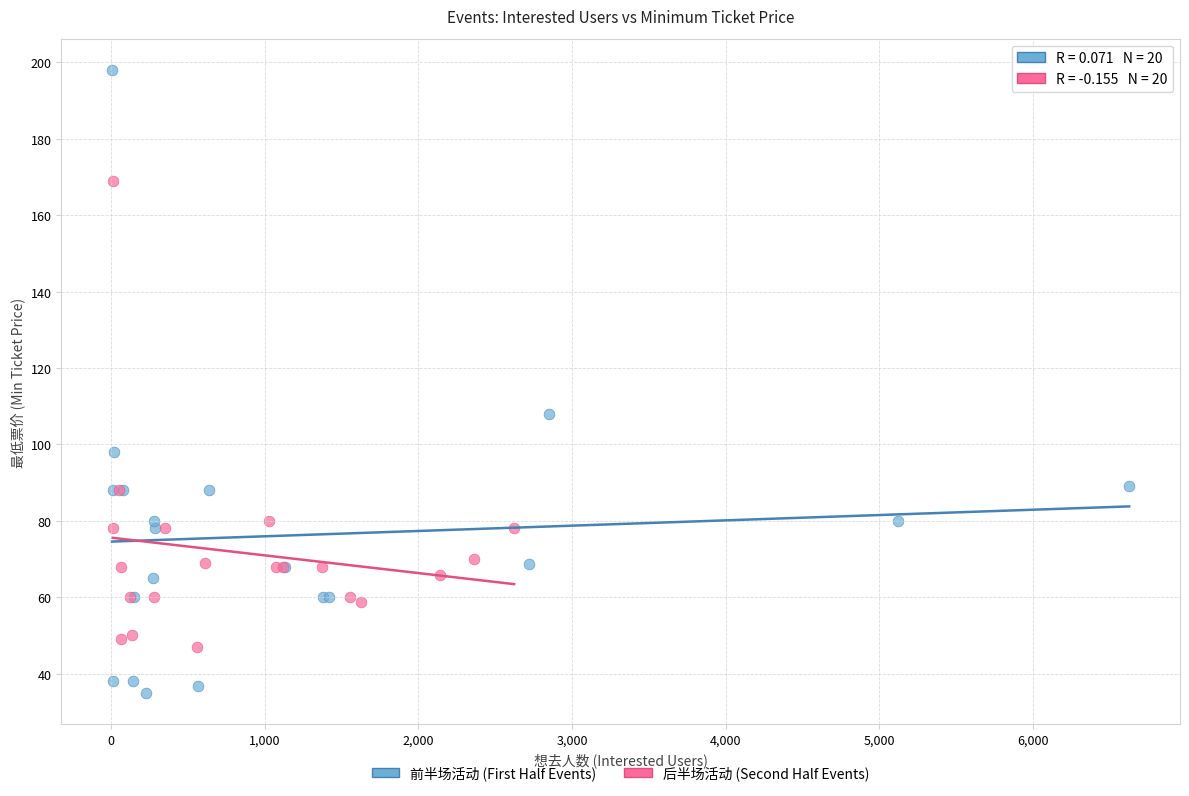

Which series has the largest Y range (max minus min)?

前半场活动 (First Half Events)